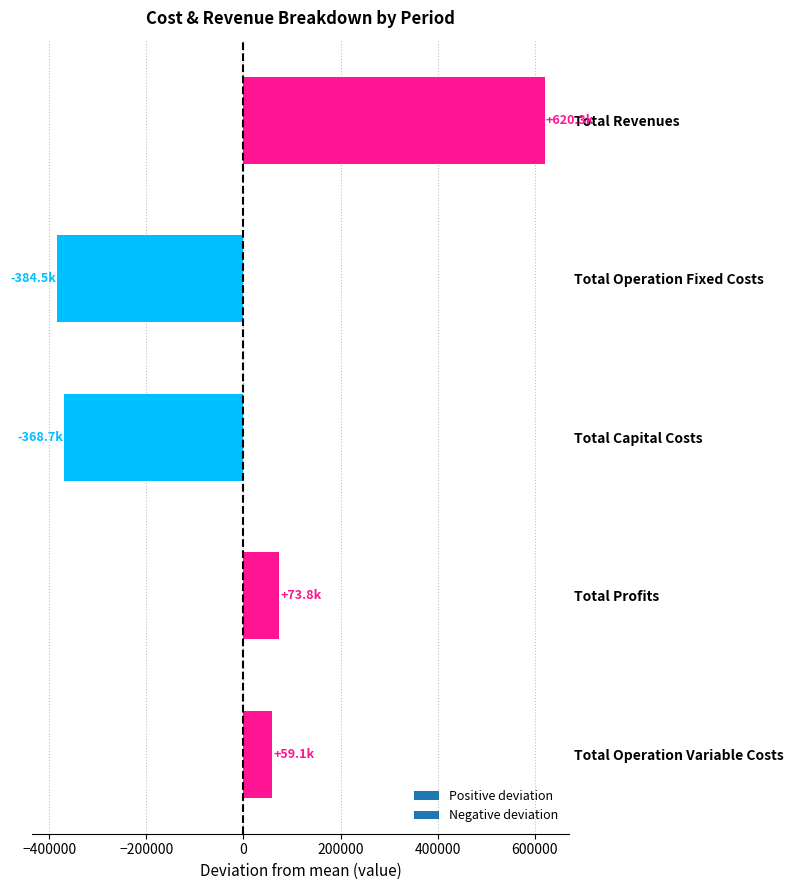

What is the difference between the maximum and minimum values?

1004771.7